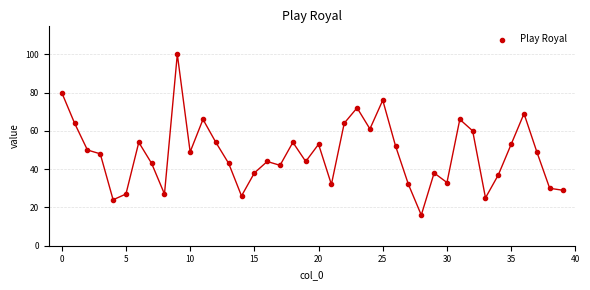

What is the range of Y values (max minus min)?

84